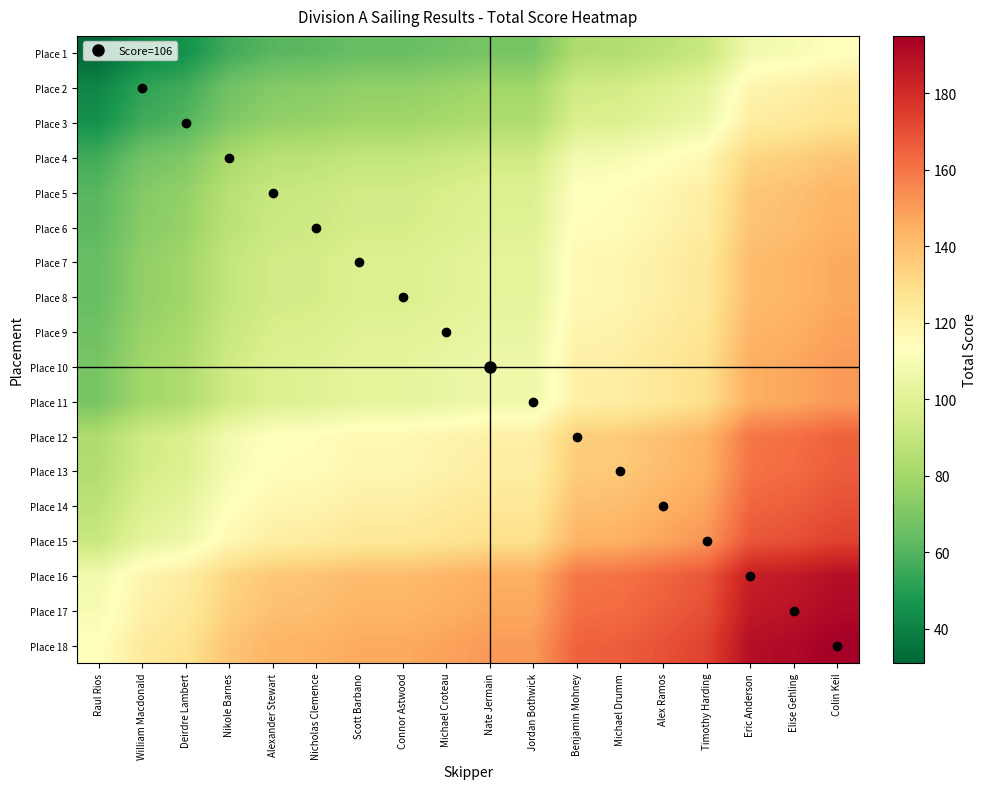

At which category is the sum across all series the highest?

Colin Keil